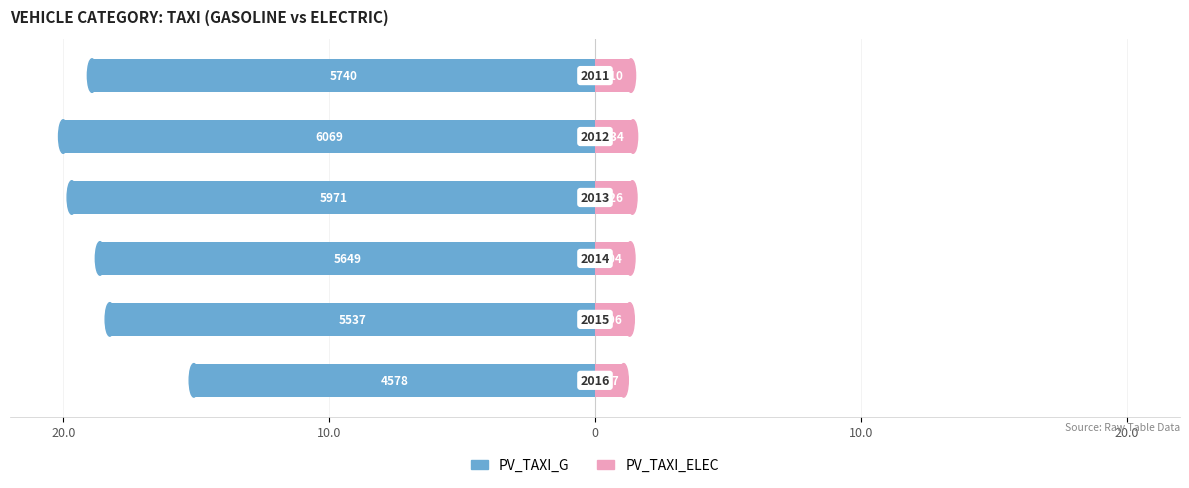

Which series changed the most between 20.0 and 0?

PV_TAXI_G